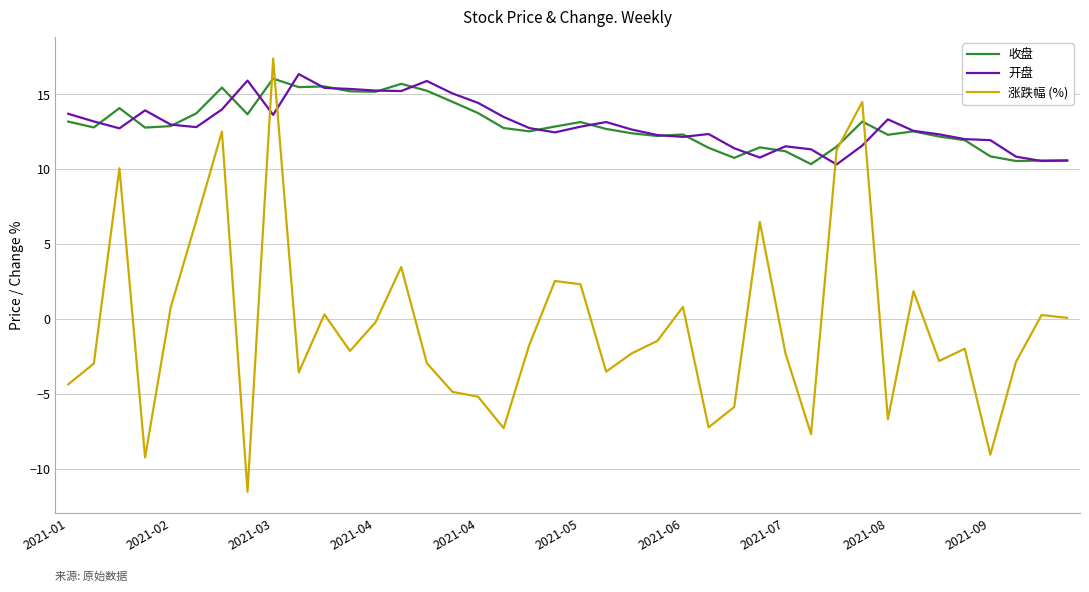

Which series has the widest spread of values?

涨跌幅 (%)